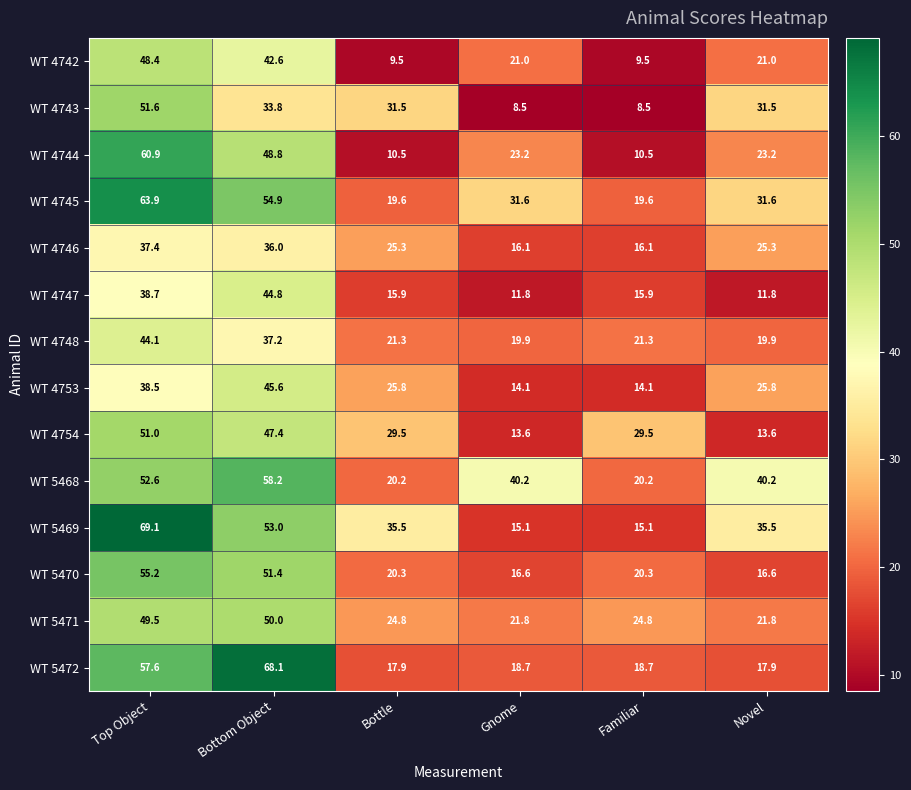

True or false: WT 4742 has a value of 36.9 at Novel.

False